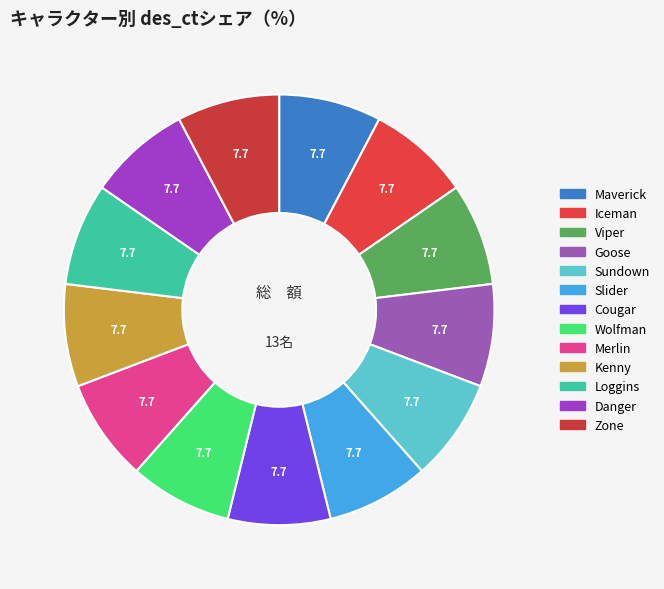

How many slices are in this pie chart?

13